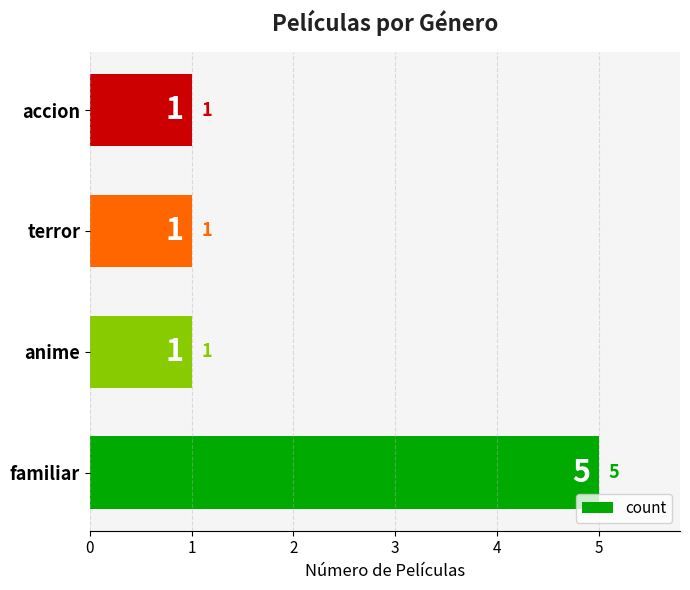

Reading bottom to top, extract all data points from this chart.

5	1	1	1